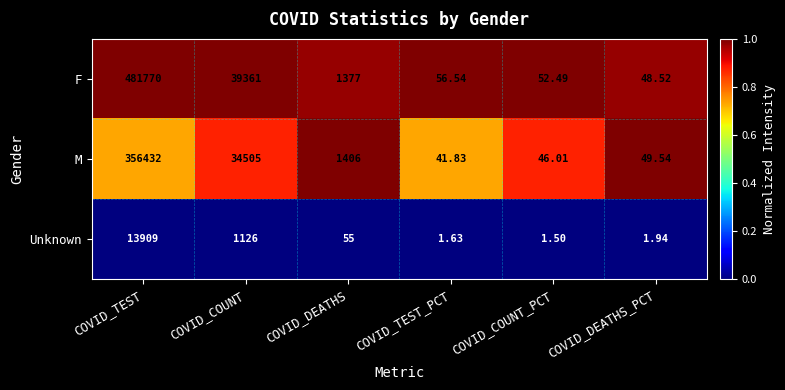

What is the spread (max minus min) of values at COVID_COUNT?

38235.0